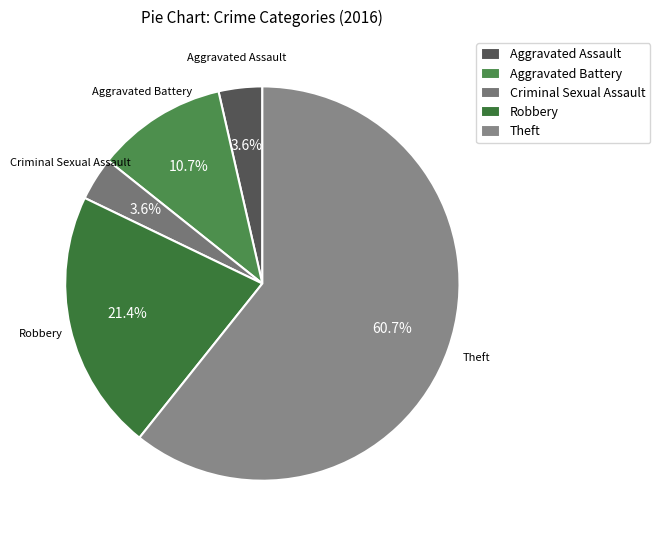

What is the ratio of the value at Aggravated Assault to the value at Robbery?

0.2